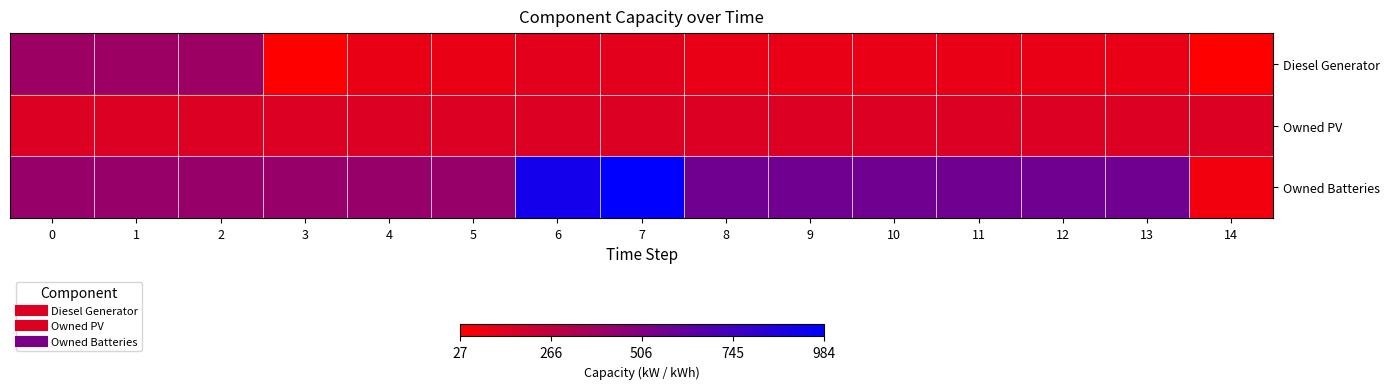

What is the maximum value shown in the chart?

984